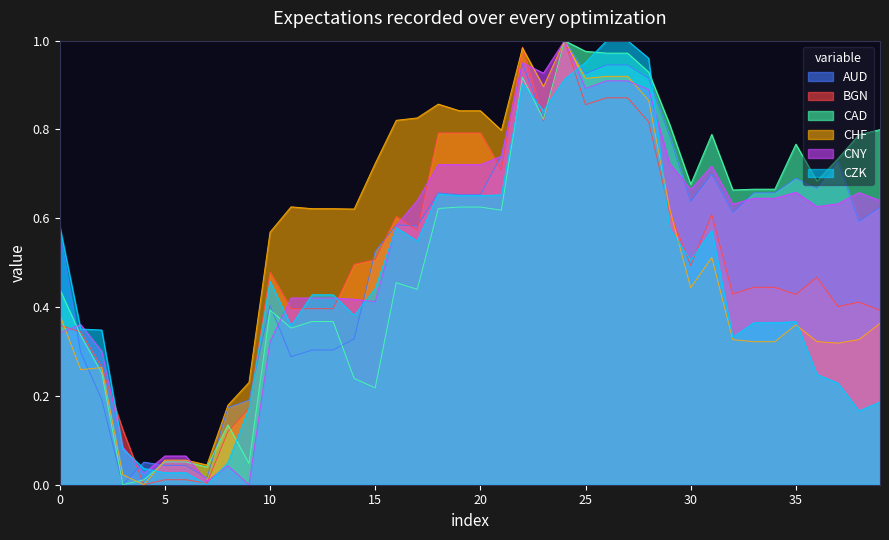

The CNY series shows 1.5 at 25. True or false?

False